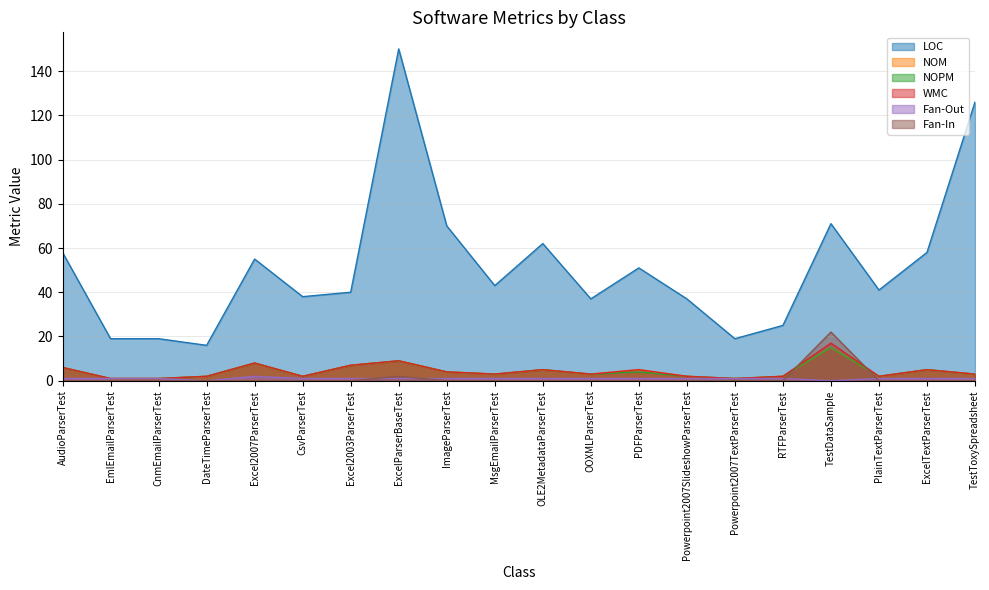

Which series changed the most between MsgEmailParserTest and Powerpoint2007TextParserTest?

LOC